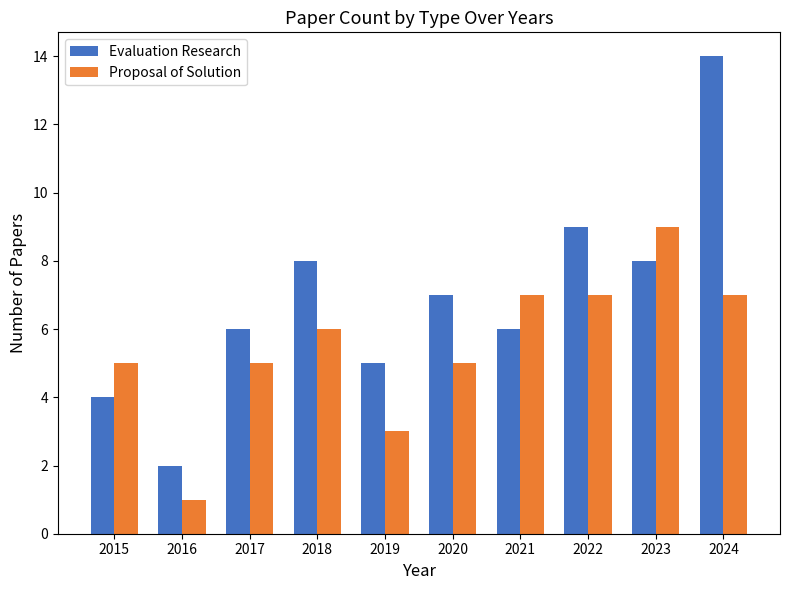

True or false: Evaluation Research has a value of 8 at 2018.

True